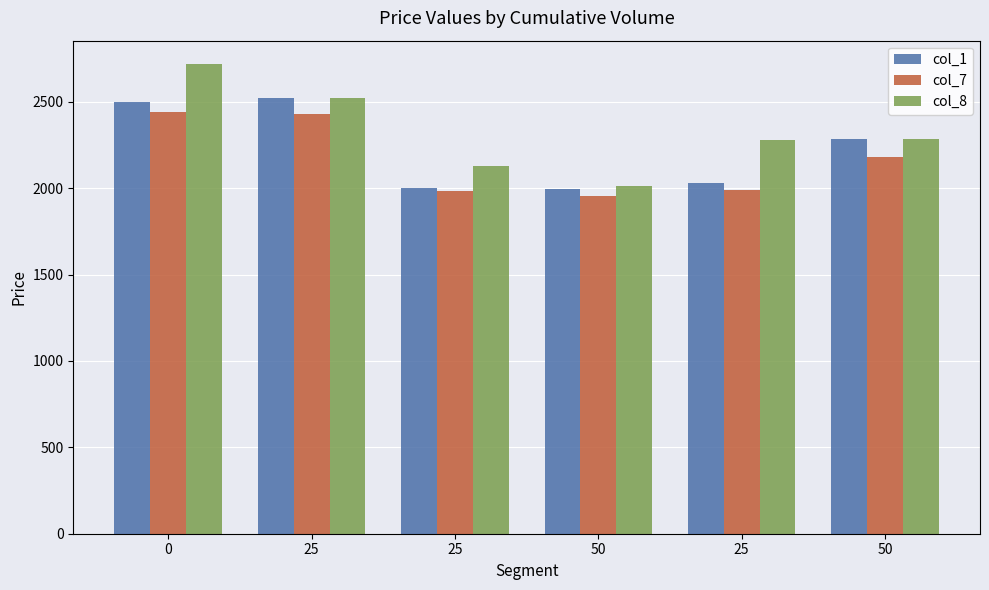

What is the approximate value of col_1 at 0?

2496.9